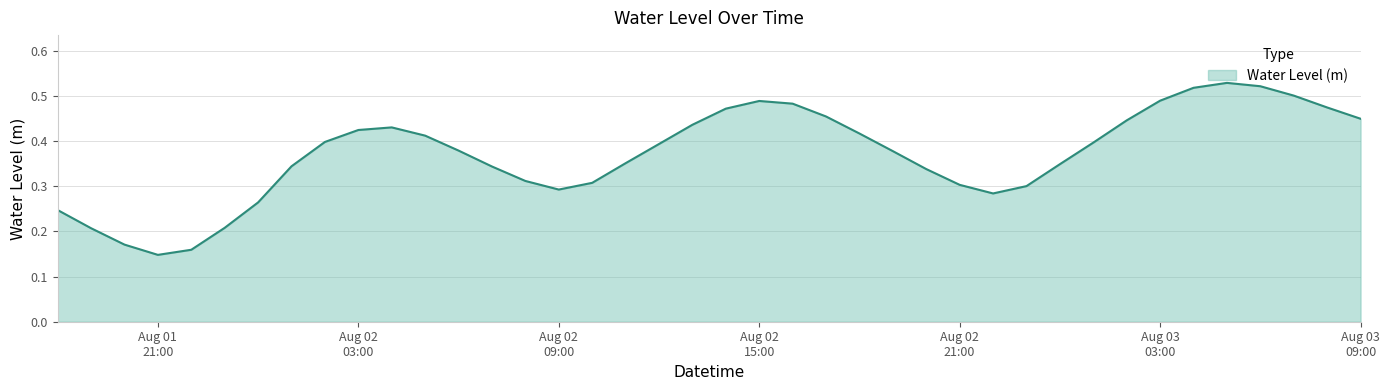

Does the chart display data point markers on the line(s)?

No